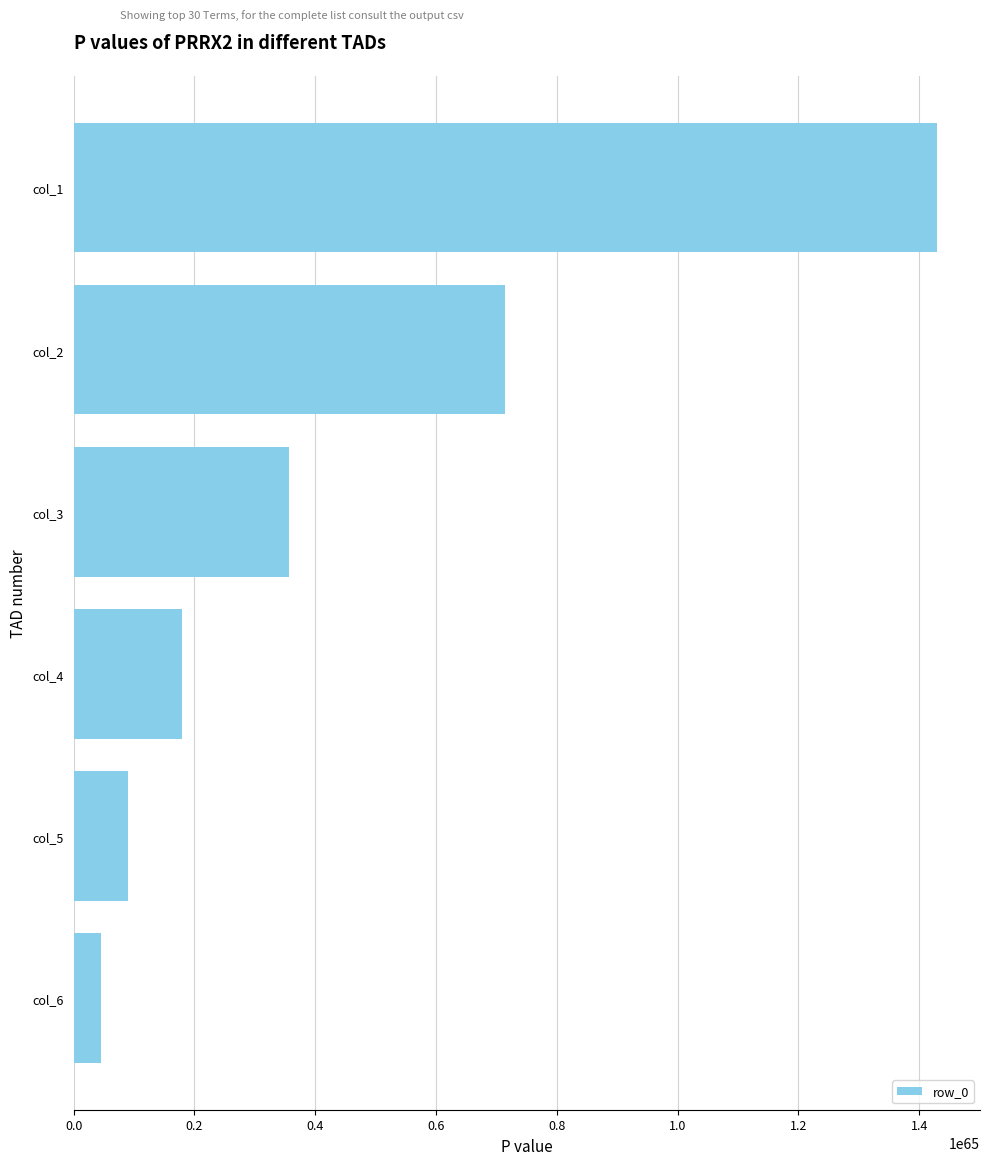

The value at col_4 is 17865522652508430716078107104417219670294782845660786240075595776. True or false?

True